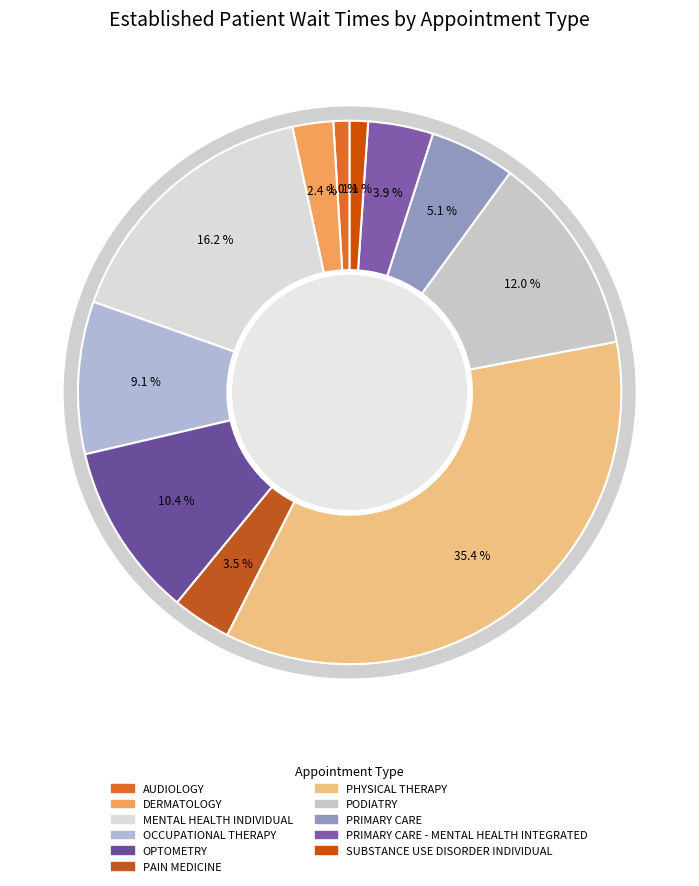

To the nearest percent, what portion does SUBSTANCE USE DISORDER INDIVIDUAL represent?

1%